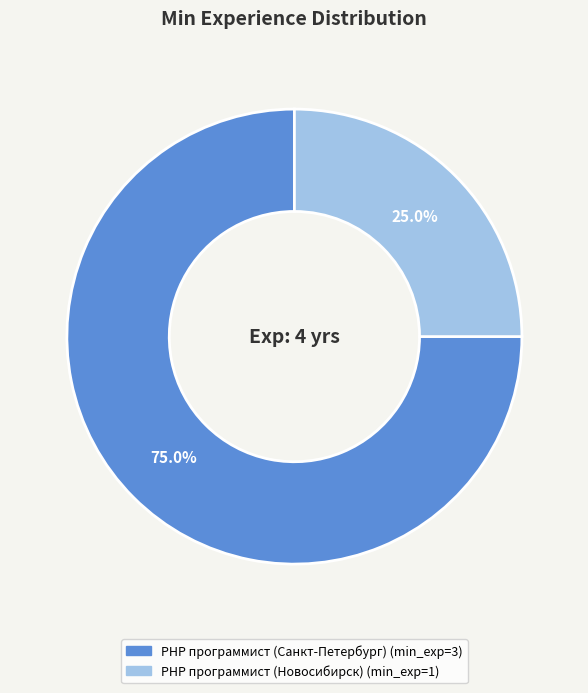

Which slice is the smallest?

PHP программист (Новосибирск)